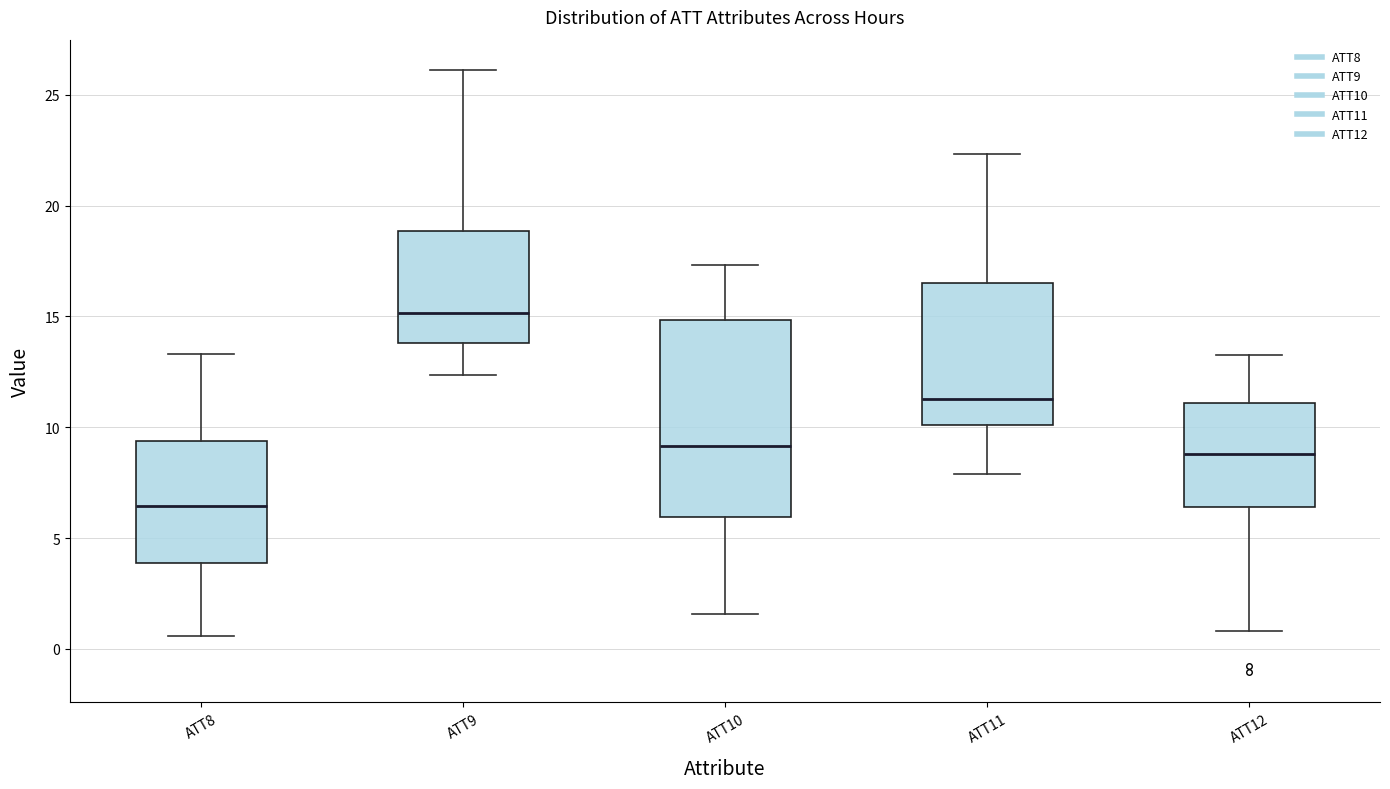

Reading left to right, read every box against the y-axis: the position of its median line, the range the box covers, and the ends of its whiskers. The values are not printed on the chart, so give them approximately, as read against the axis.

ATT8: median 6.5, box 4.0 to 9.5, whiskers 0.5 to 13.5
ATT9: median 15.0, box 14.0 to 19.0, whiskers 12.5 to 26.0
ATT10: median 9.0, box 6.0 to 15.0, whiskers 1.5 to 17.5
ATT11: median 11.5, box 10.0 to 16.5, whiskers 8.0 to 22.5
ATT12: median 9.0, box 6.5 to 11.0, whiskers 1.0 to 13.5